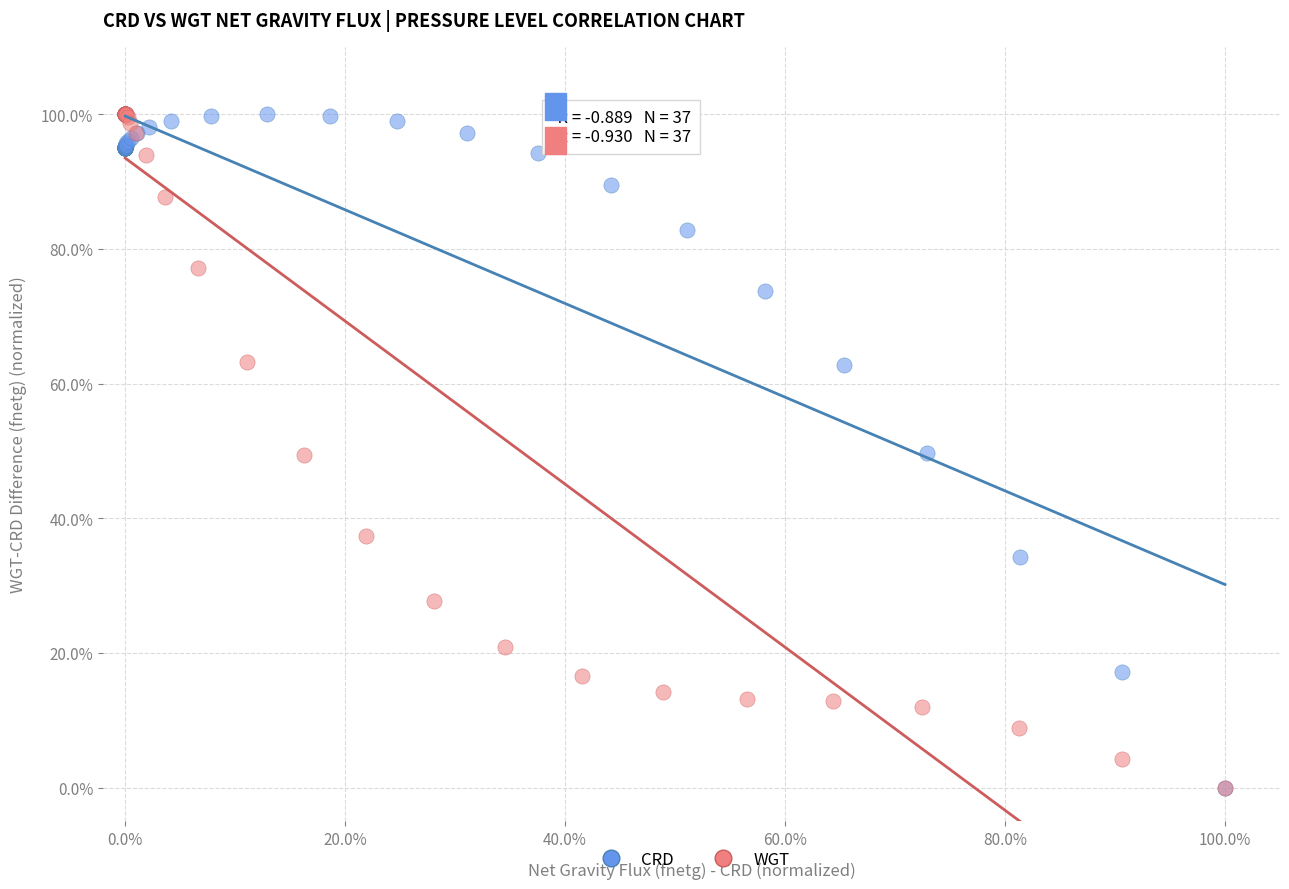

What are all the series names shown in the legend?

CRD, WGT